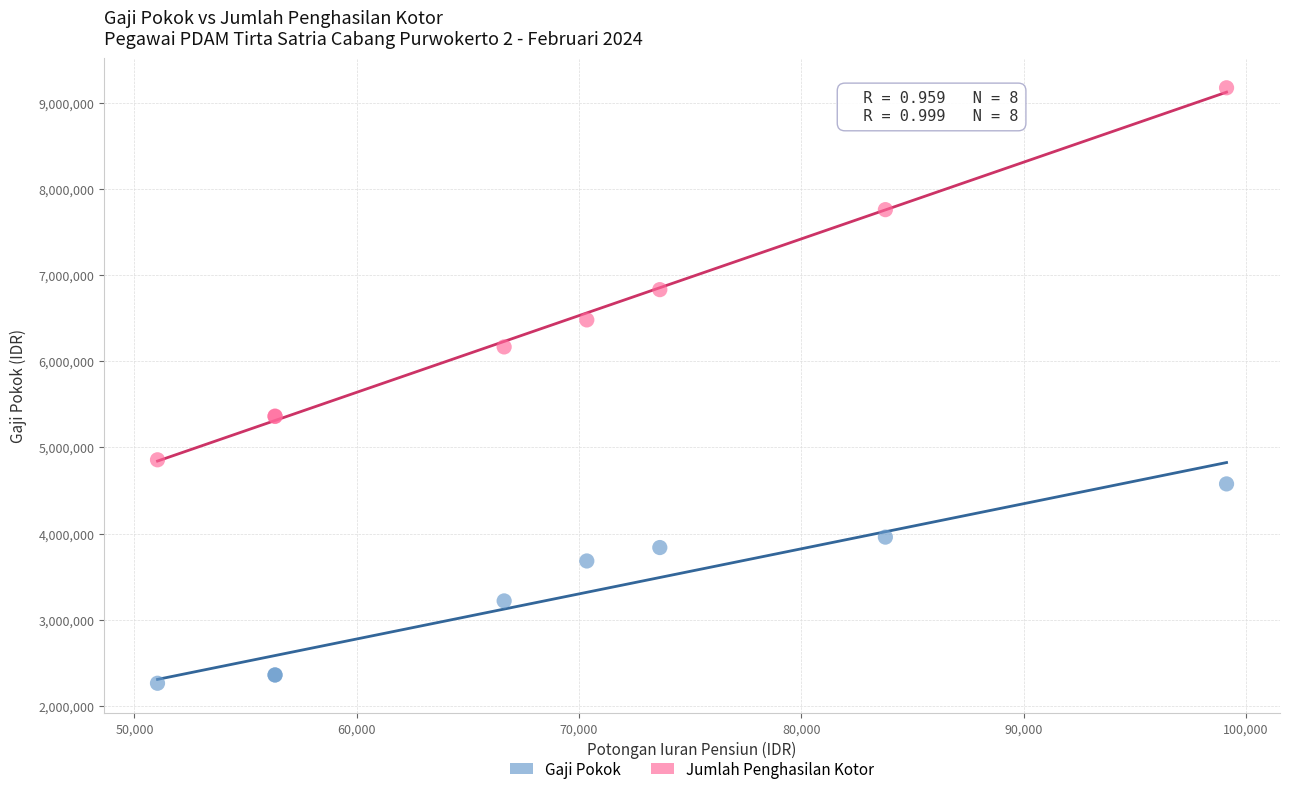

Which series reaches the maximum Y coordinate?

Jumlah Penghasilan Kotor